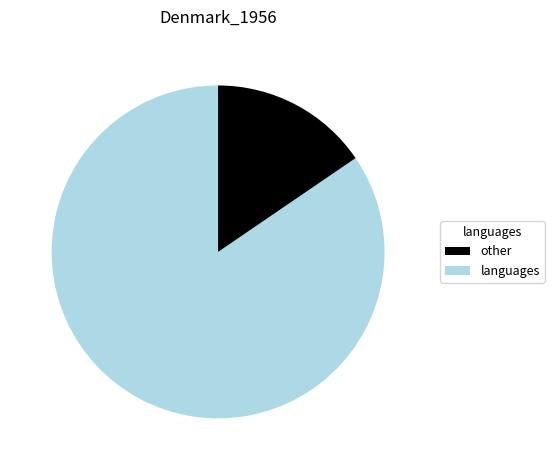

Is there any slice that represents more than half of the pie?

Yes